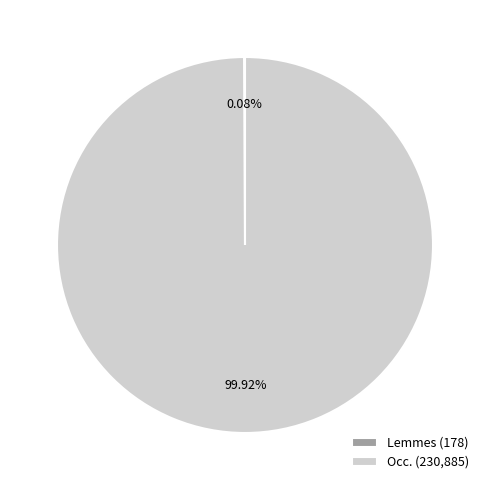

Is there a majority slice in this chart?

Yes